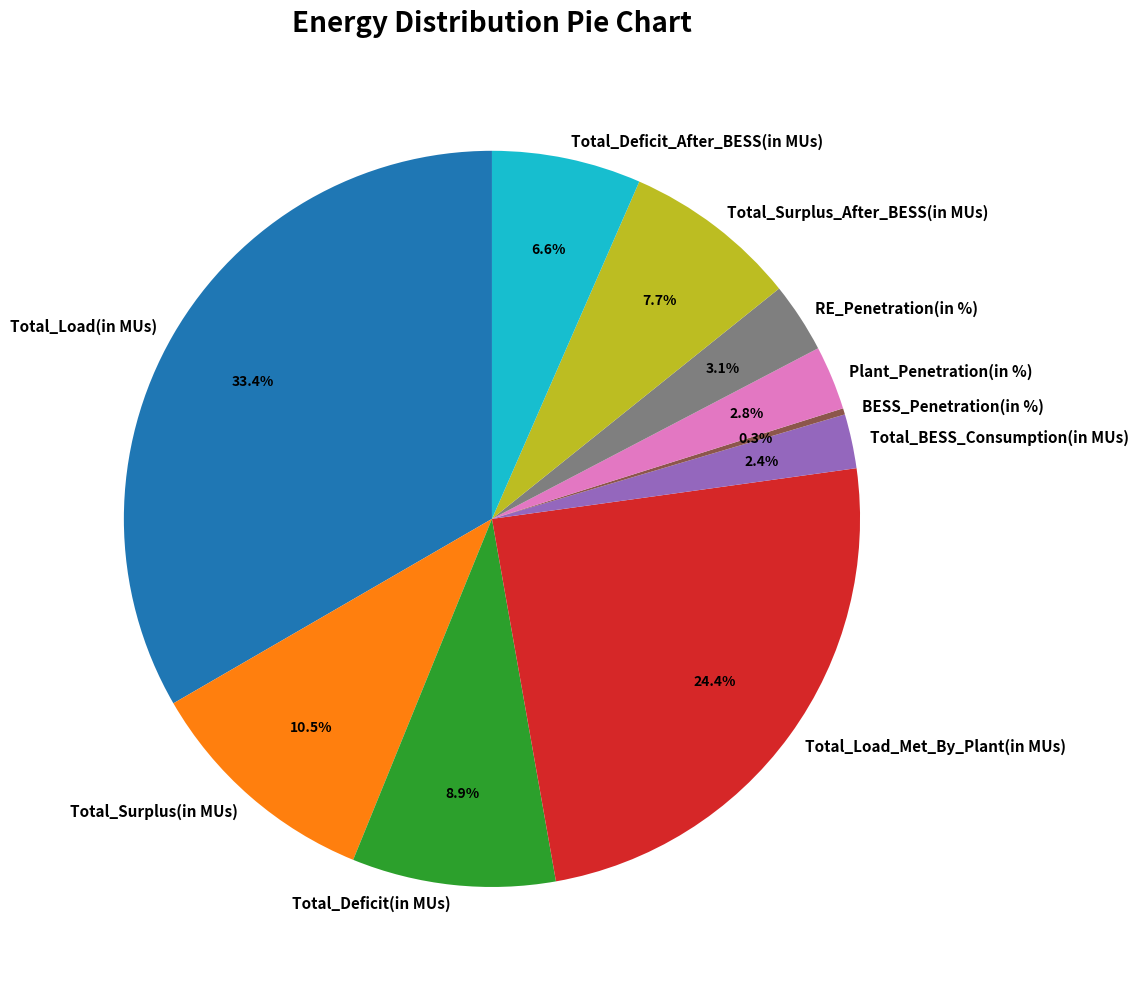

Between Total_Deficit_After_BESS(in MUs) and Total_Surplus(in MUs), which is larger?

Total_Surplus(in MUs)